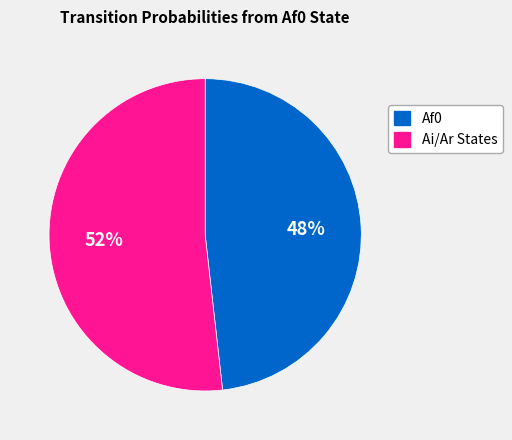

Which category has the smallest portion of the pie?

Af0